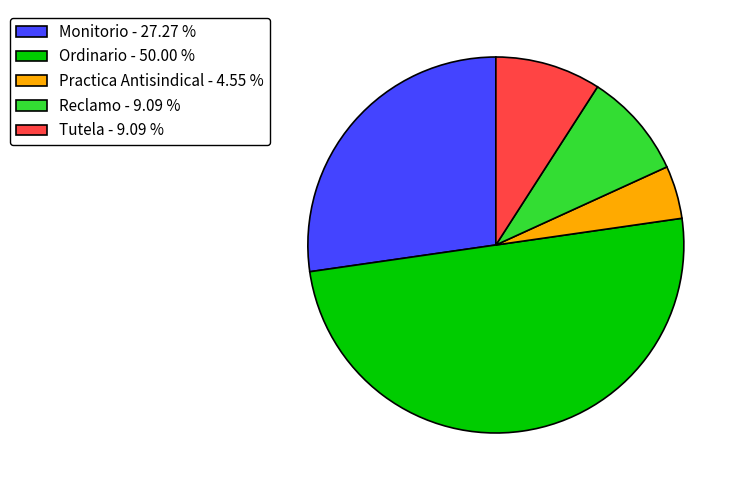

Count the number of slices in the pie.

5